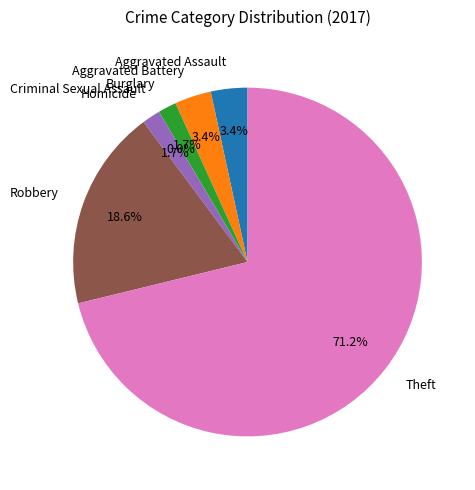

Rank the categories by value from lowest to highest.

Criminal Sexual Assault, Burglary, Homicide, Aggravated Assault, Aggravated Battery, Robbery, Theft